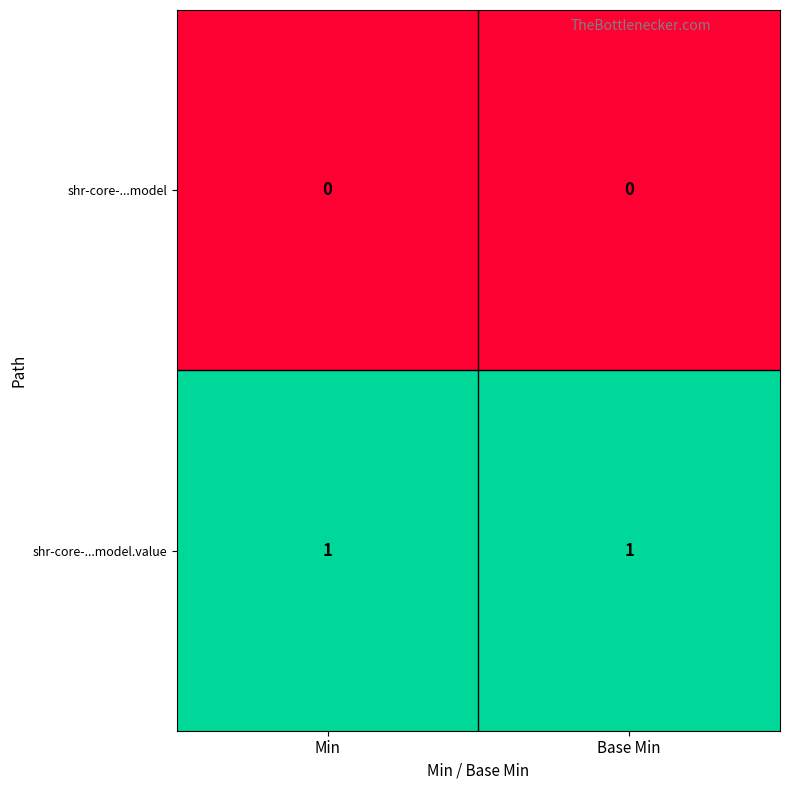

Reading left to right, list all the values displayed in this chart.

shr-core-...model: Min=0	Base Min=0
shr-core-...model.value: Min=1	Base Min=1